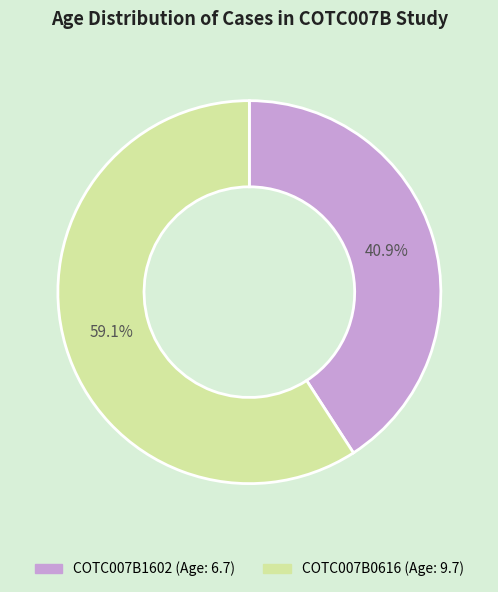

What portion of the pie excludes COTC007B0616?

40.9%